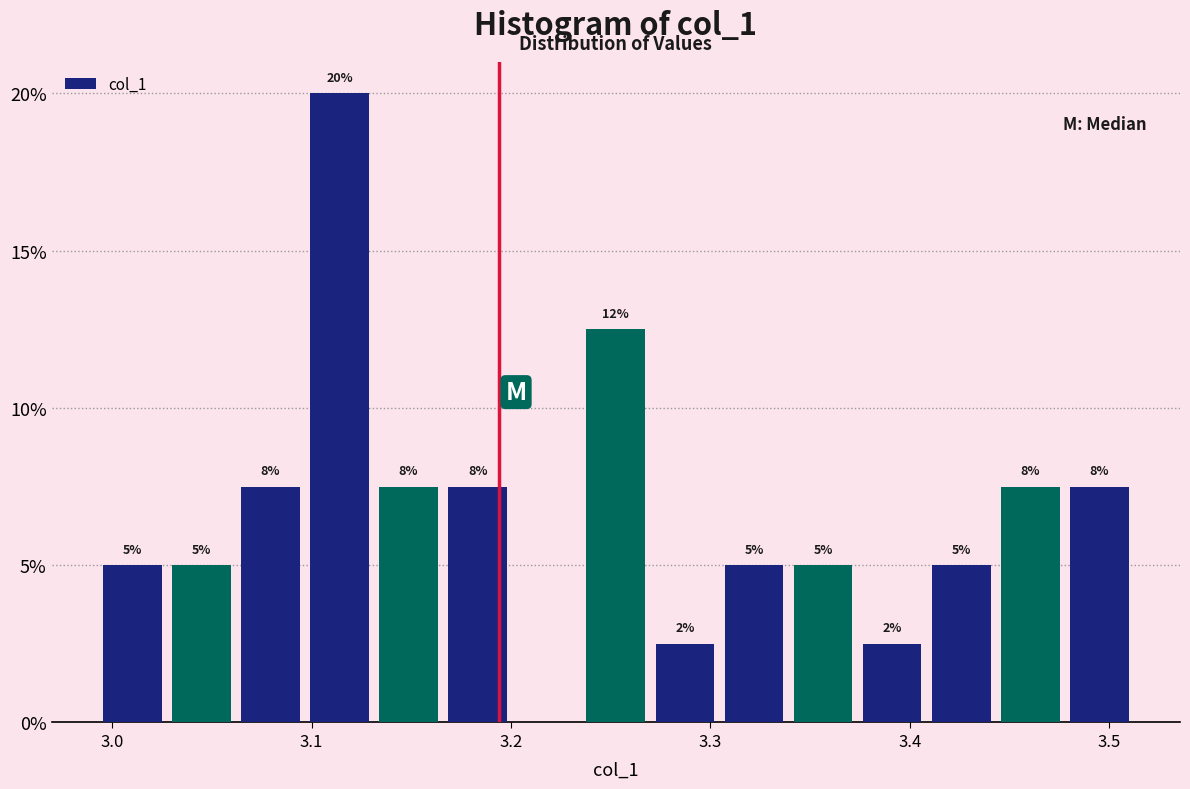

Read against the x-axis, roughly where is the centre of the tallest bar?

3.11